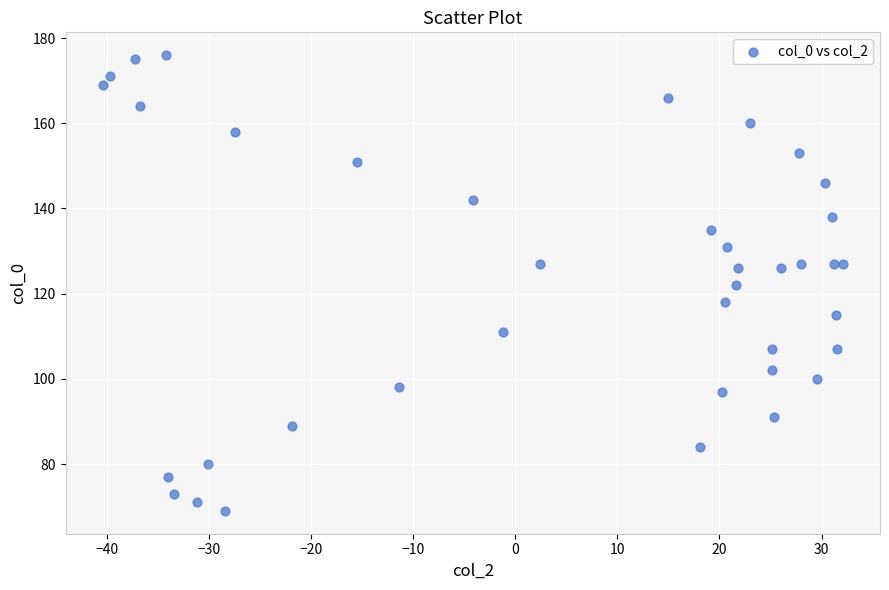

What is the range of Y values (max minus min)?

107